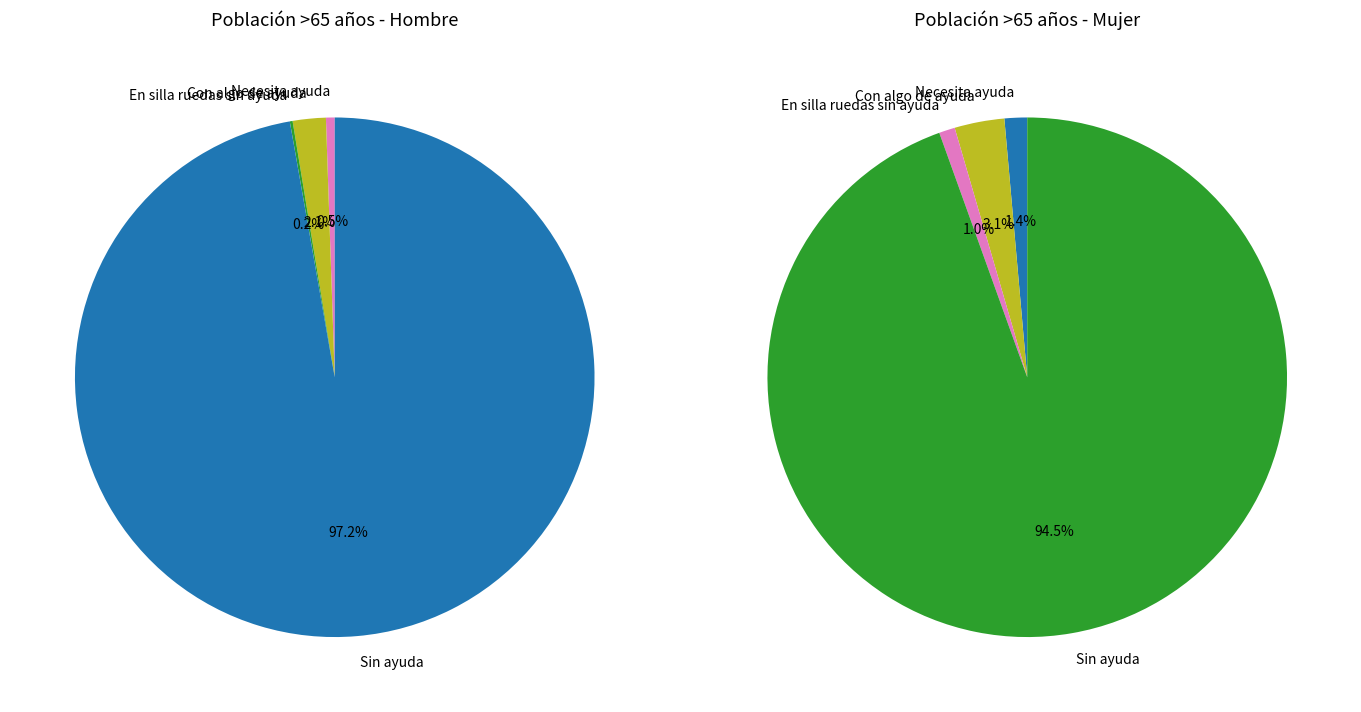

How many segments does this pie chart have?

4